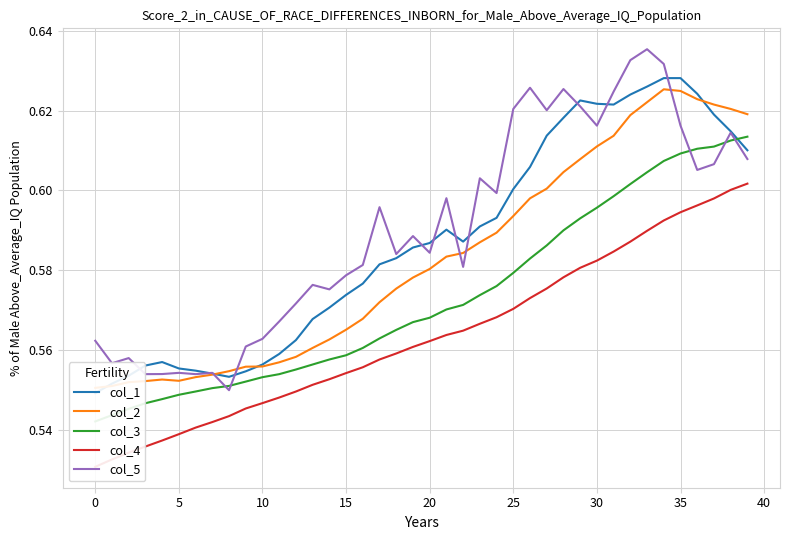

Reading right to left, what are all the values shown in this chart?

col_1: 0.6	0.6	0.6	0.6	0.6	0.6	0.6	0.6	0.6	0.6	0.6	0.6	0.6	0.6	0.6	0.6	0.6	0.6	0.6	0.6	0.6	0.6	0.6	0.6	0.6	0.6	0.6	0.6	0.6	0.6	0.6	0.6	0.6	0.6	0.6	0.6	0.6	0.6	0.6	0.5
col_2: 0.6	0.6	0.6	0.6	0.6	0.6	0.6	0.6	0.6	0.6	0.6	0.6	0.6	0.6	0.6	0.6	0.6	0.6	0.6	0.6	0.6	0.6	0.6	0.6	0.6	0.6	0.6	0.6	0.6	0.6	0.6	0.6	0.6	0.6	0.6	0.6	0.6	0.6	0.6	0.6
col_3: 0.6	0.6	0.6	0.6	0.6	0.6	0.6	0.6	0.6	0.6	0.6	0.6	0.6	0.6	0.6	0.6	0.6	0.6	0.6	0.6	0.6	0.6	0.6	0.6	0.6	0.6	0.6	0.6	0.6	0.6	0.6	0.6	0.6	0.5	0.5	0.5	0.5	0.5	0.5	0.5
col_4: 0.6	0.6	0.6	0.6	0.6	0.6	0.6	0.6	0.6	0.6	0.6	0.6	0.6	0.6	0.6	0.6	0.6	0.6	0.6	0.6	0.6	0.6	0.6	0.6	0.6	0.6	0.6	0.5	0.5	0.5	0.5	0.5	0.5	0.5	0.5	0.5	0.5	0.5	0.5	0.5
col_5: 0.6	0.6	0.6	0.6	0.6	0.6	0.6	0.6	0.6	0.6	0.6	0.6	0.6	0.6	0.6	0.6	0.6	0.6	0.6	0.6	0.6	0.6	0.6	0.6	0.6	0.6	0.6	0.6	0.6	0.6	0.6	0.6	0.6	0.6	0.6	0.6	0.6	0.6	0.6	0.6